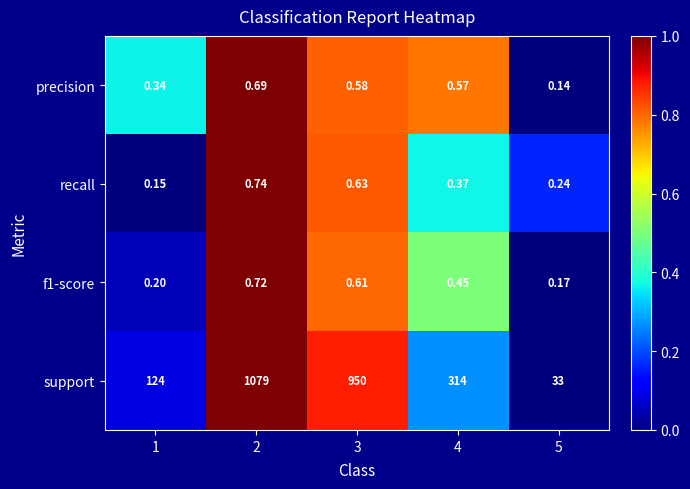

Which series has the largest total across all categories?

support